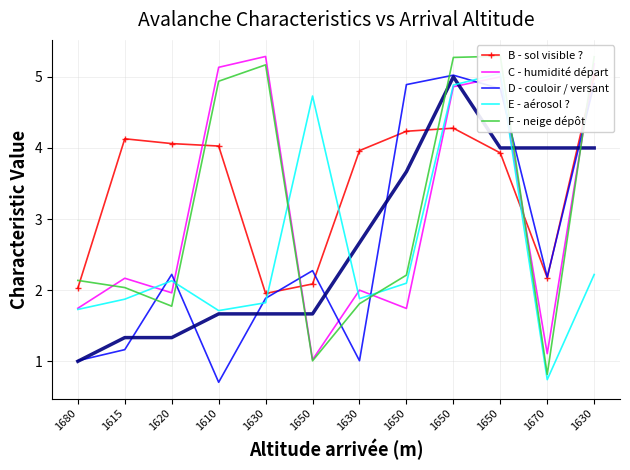

At which label does D - couloir / versant reach its minimum?

1610